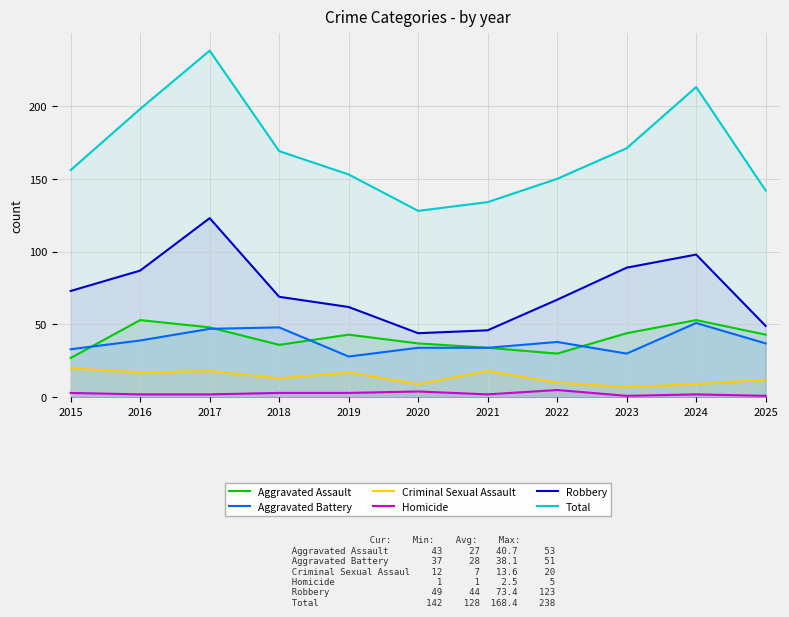

True or false: Robbery has a value of 69 at 2018.

True